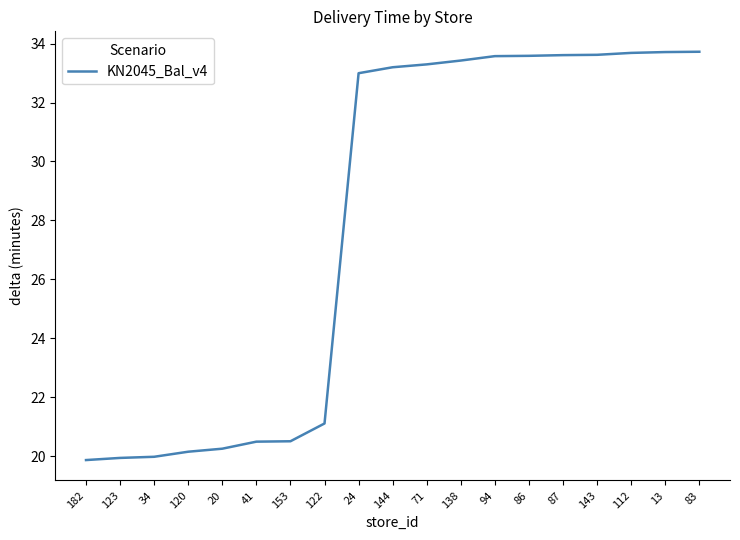

What position from the left is 83?

19